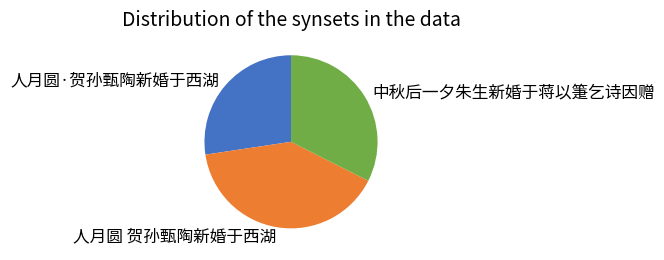

What is the smallest slice in the pie chart?

人月圆·贺孙甄陶新婚于西湖